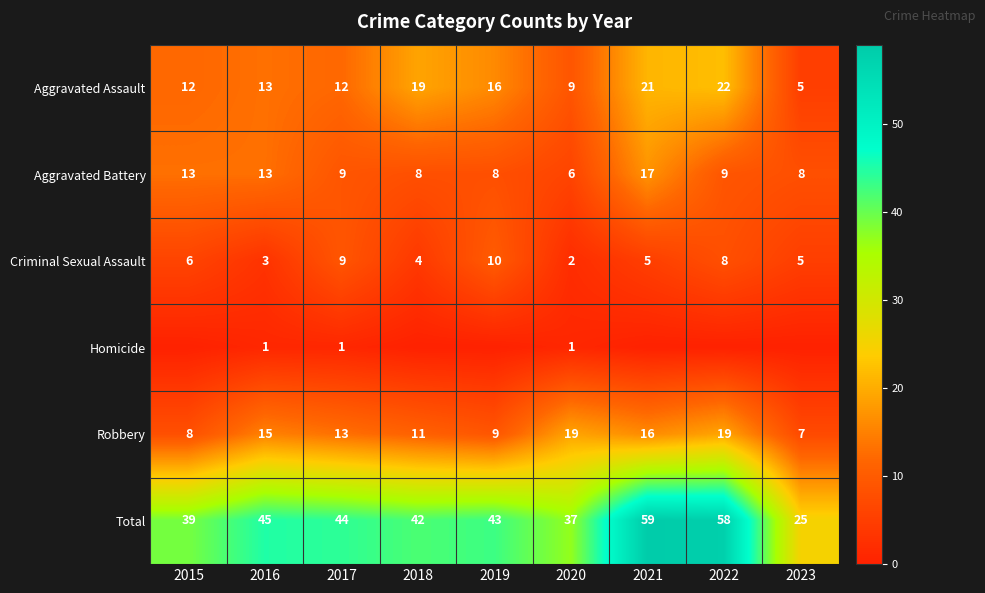

What is the approximate value of Criminal Sexual Assault at 2023?

5